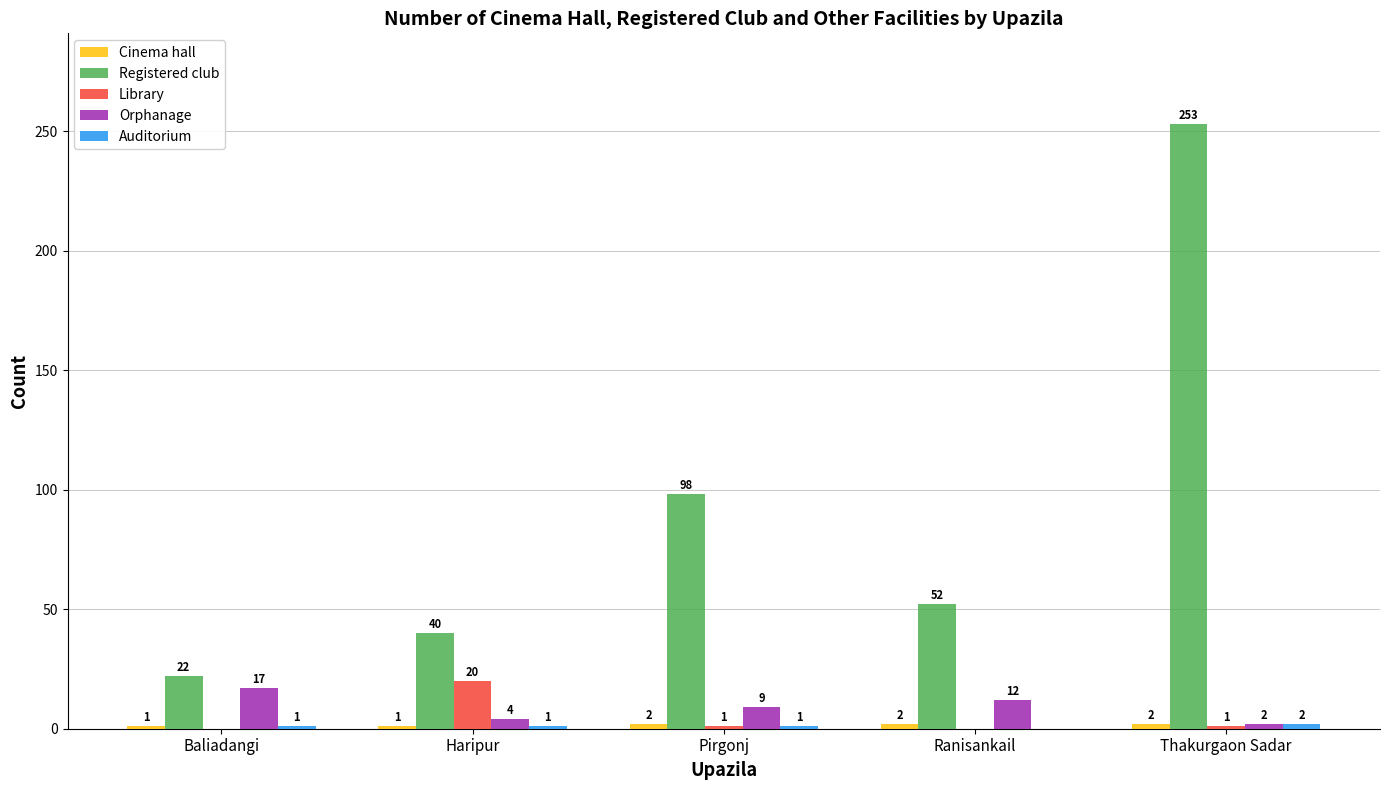

What is the approximate value of Registered club at Haripur, to the nearest 5?

40